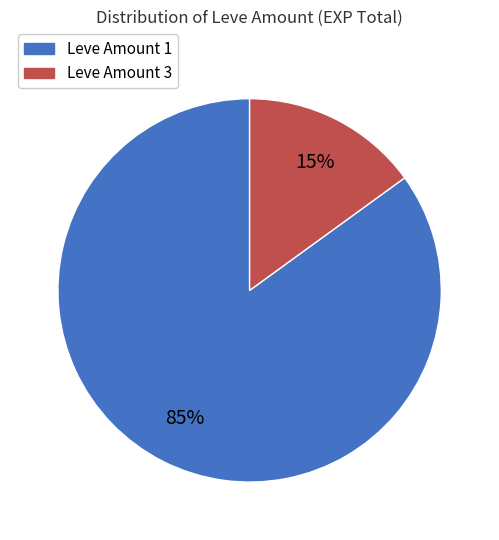

Is there a majority slice in this chart?

Yes